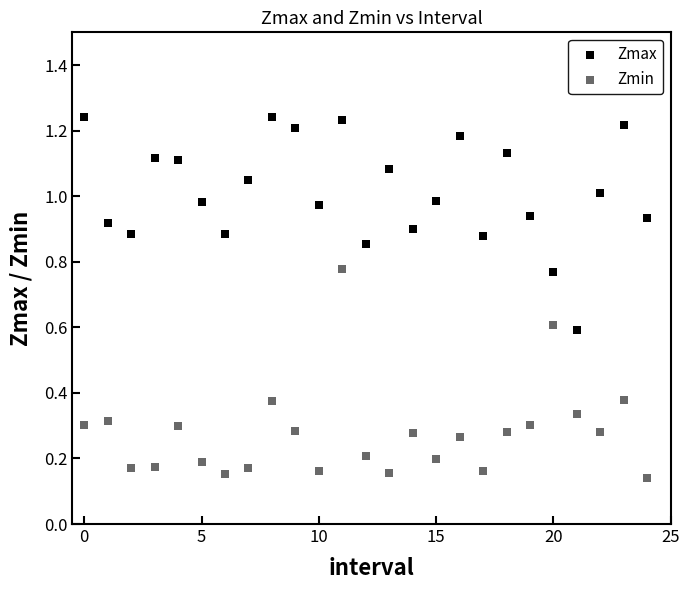

Which series contains the lowest Y value?

Zmin